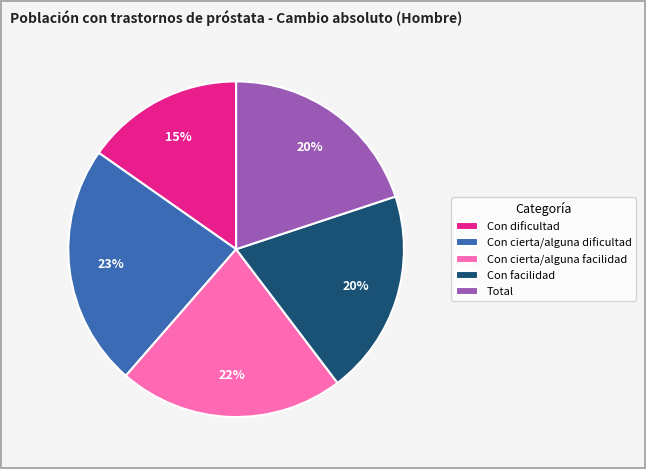

To the nearest percent, what portion does Total represent?

20%